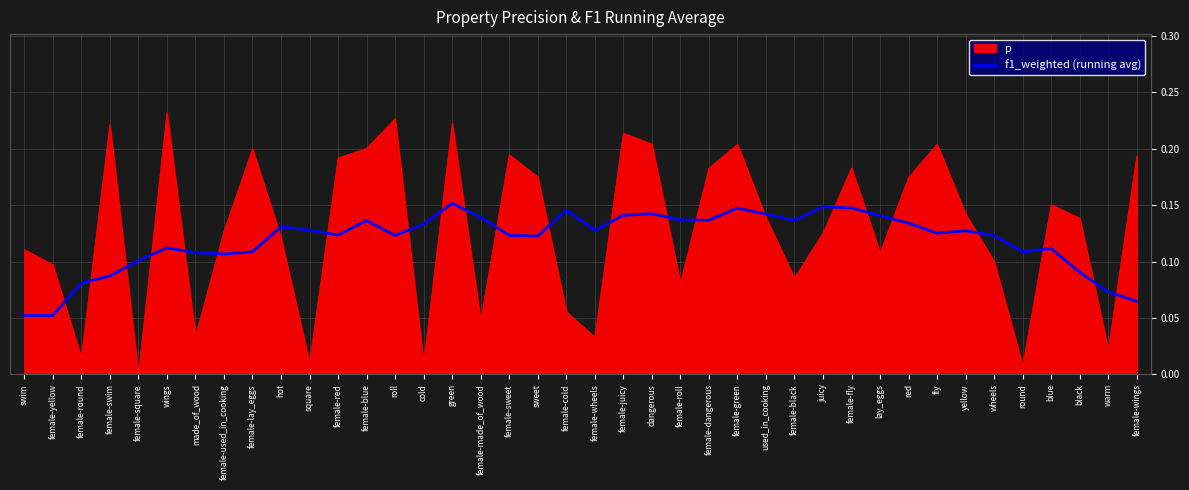

What is the total value across all series at female-sweet?

0.3